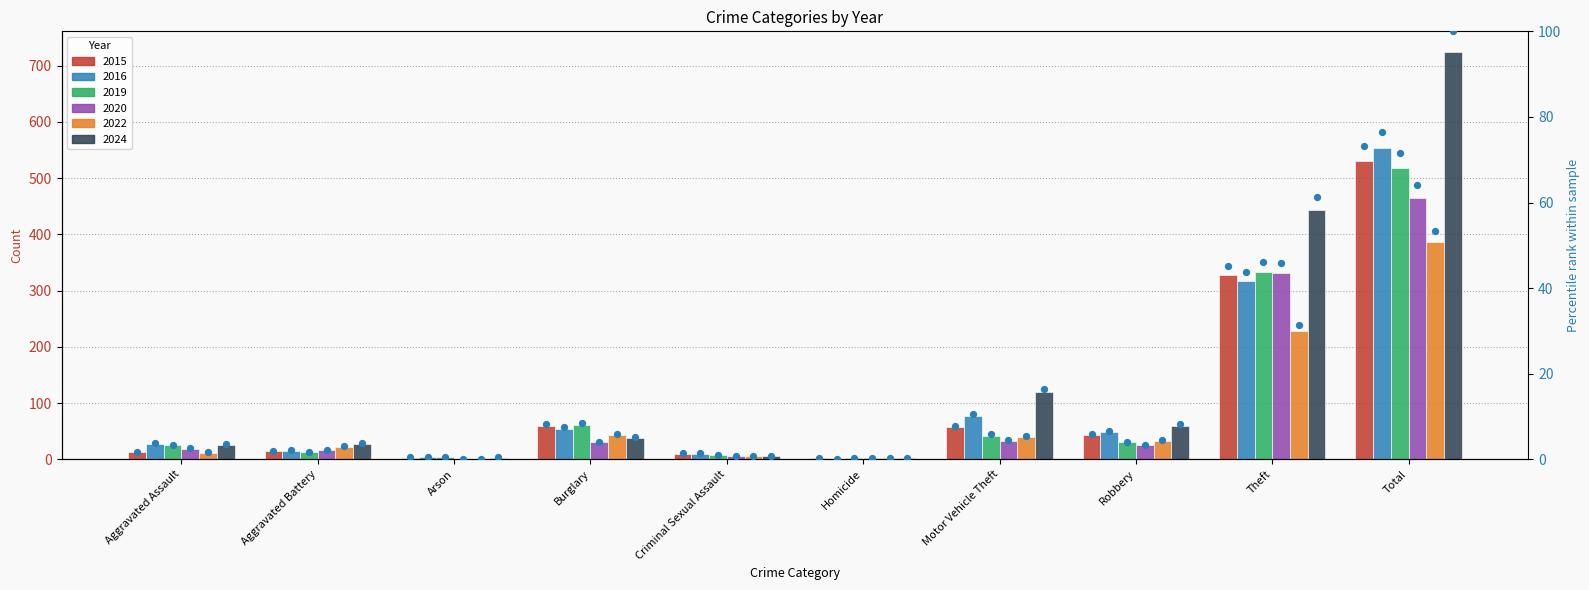

What is the ratio of the value at Aggravated Assault to the value at Burglary?

0.2